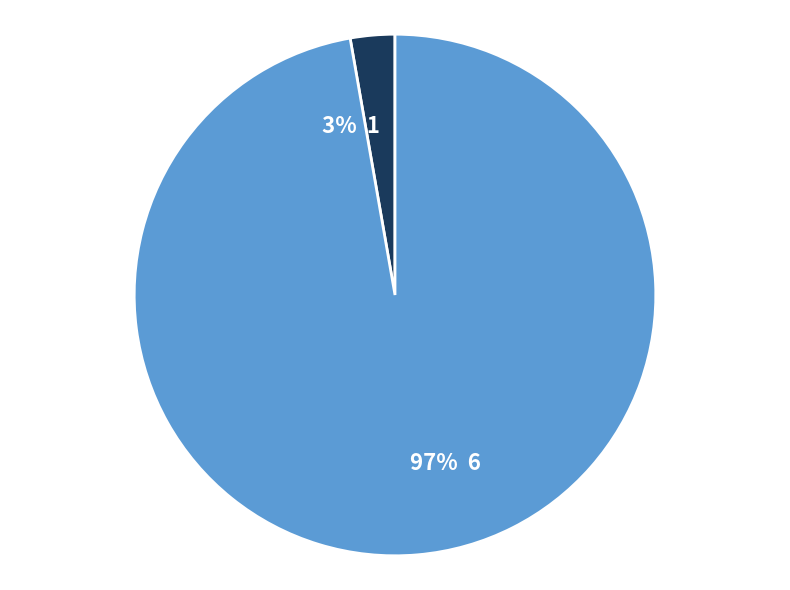

Is there a majority slice in this chart?

Yes